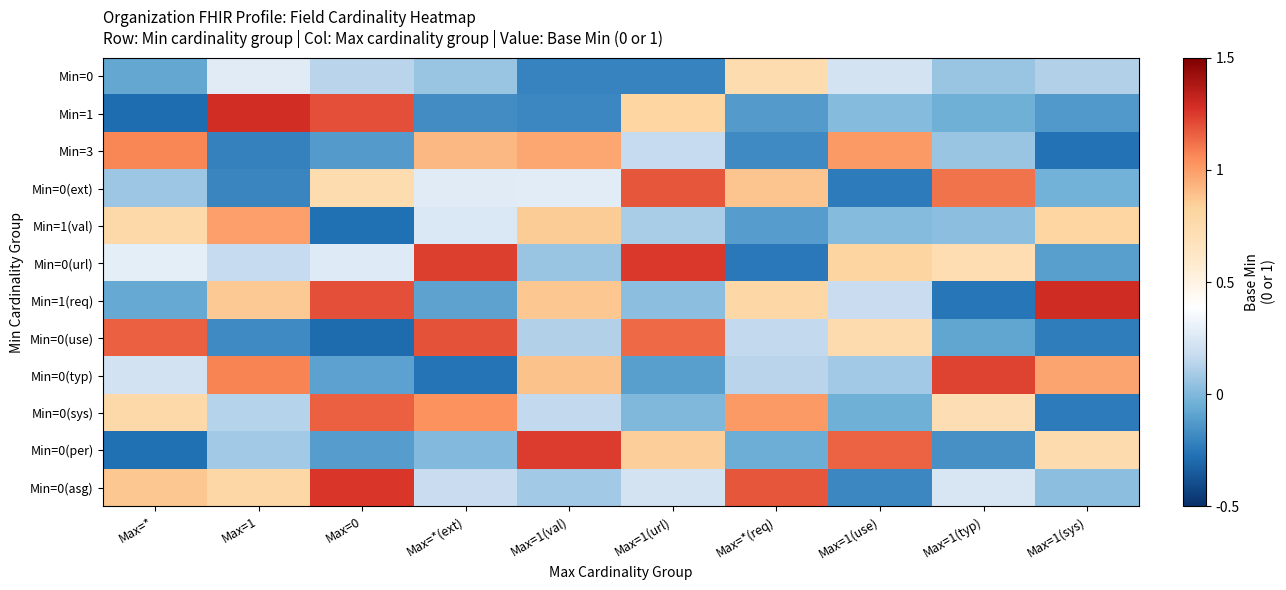

Which series changed the most between Max=1 and Max=*(req)?

Min=1